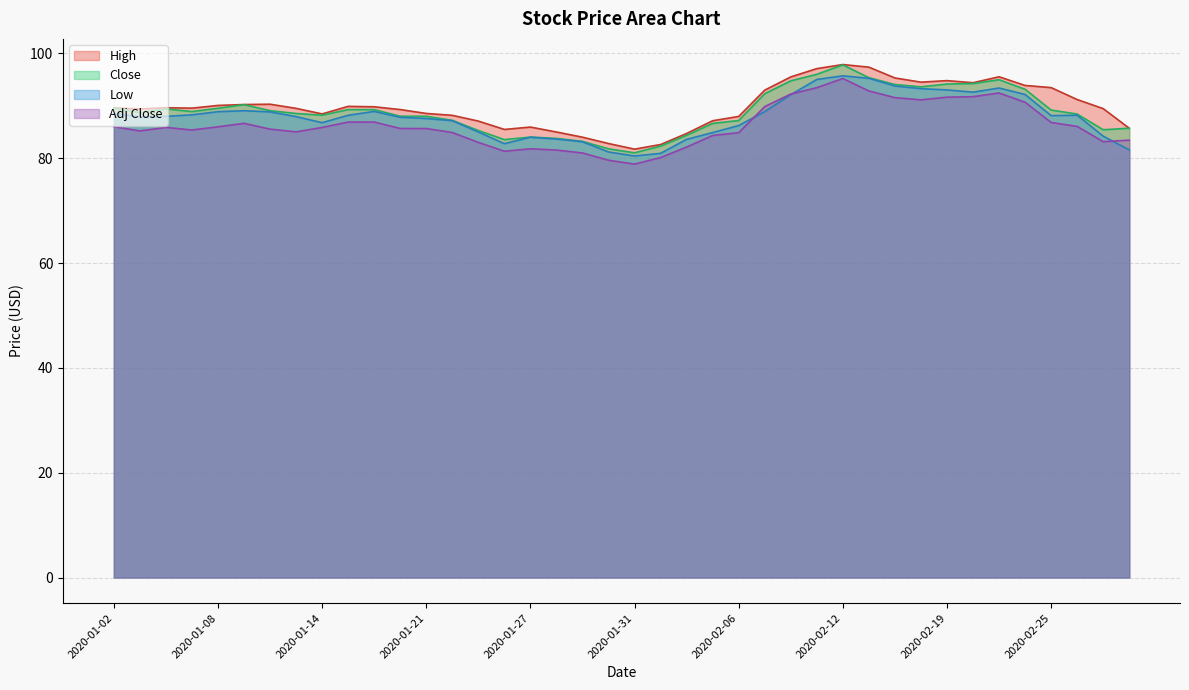

Reading left to right, extract all data points from this chart.

High: 89.6	89.4	89.6	89.5	90.1	90.2	90.3	89.5	88.4	89.9	89.8	89.3	88.5	88.2	87.1	85.5	85.9	85.0	84.0	82.8	81.7	82.6	84.7	87.1	88.0	93.0	95.5	97.1	97.9	97.4	95.3	94.5	94.8	94.4	95.5	93.9	93.5	91.2	89.4	85.7
Close: 89.6	88.7	89.4	88.9	89.5	90.2	89.1	88.5	88.2	89.3	89.3	88.0	88.0	87.2	85.3	83.5	84.0	83.8	83.2	81.8	81.0	82.3	84.4	86.6	87.2	92.3	94.8	96.0	97.8	95.3	94.1	93.6	94.1	94.2	95.0	93.1	89.2	88.4	85.4	85.7
Low: 88.5	87.9	88.0	88.3	88.9	89.1	88.8	87.9	86.8	88.2	88.9	87.8	87.6	87.2	85.0	82.8	84.0	83.6	83.1	81.2	80.4	80.9	83.6	84.9	86.2	88.9	92.1	95.0	95.7	95.2	93.8	93.3	93.0	92.6	93.4	92.2	88.1	88.2	84.2	81.6
Adj Close: 86.0	85.2	85.9	85.4	86.0	86.6	85.5	85.0	85.9	86.9	86.9	85.7	85.7	84.9	83.0	81.3	81.8	81.5	81.0	79.6	78.9	80.1	82.1	84.3	84.9	89.8	92.2	93.4	95.2	92.8	91.6	91.1	91.6	91.7	92.4	90.7	86.8	86.1	83.1	83.4